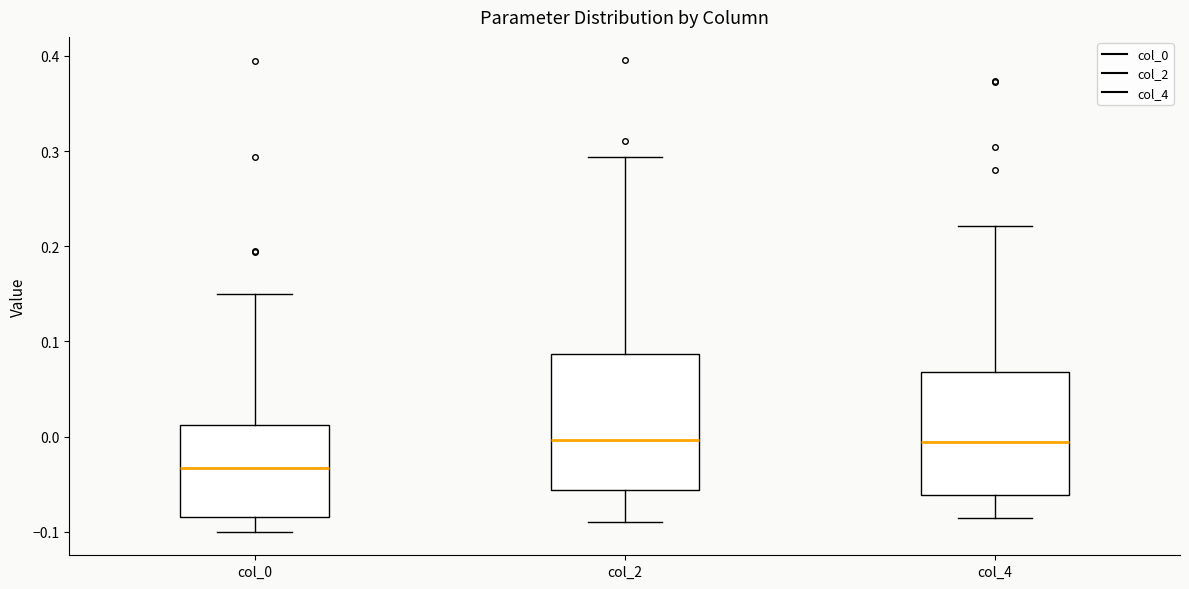

Comparing the boxes themselves (not the whiskers), which one is the tallest?

col_2